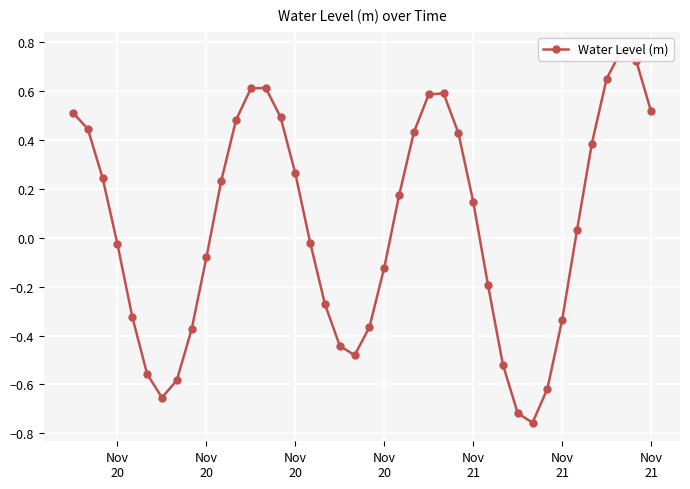

The value at Nov 21 is -0.4. True or false?

False